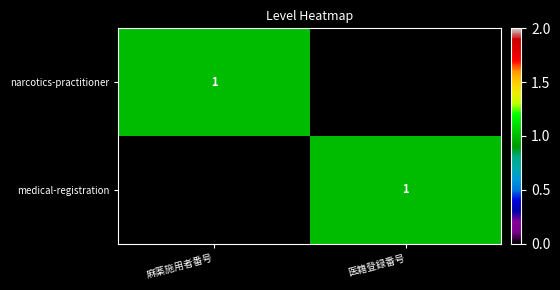

The value of narcotics-practitioner at 麻薬施用者番号 is 1. True or false?

True